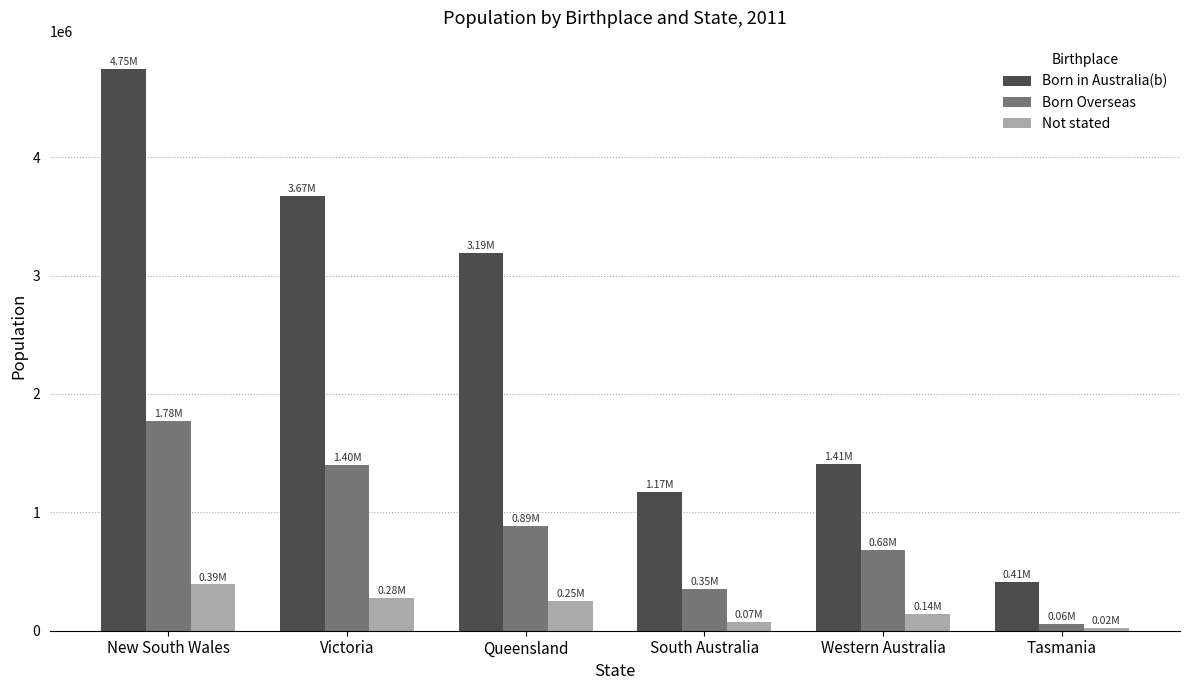

Which series has the widest spread of values?

Born in Australia(b)